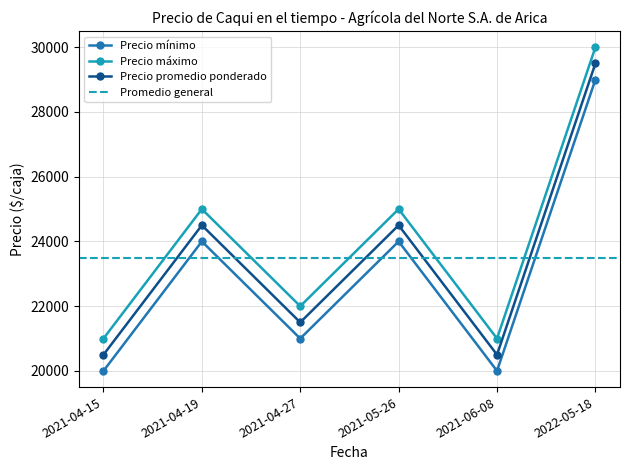

Which series has the largest range (max minus min)?

Precio mínimo